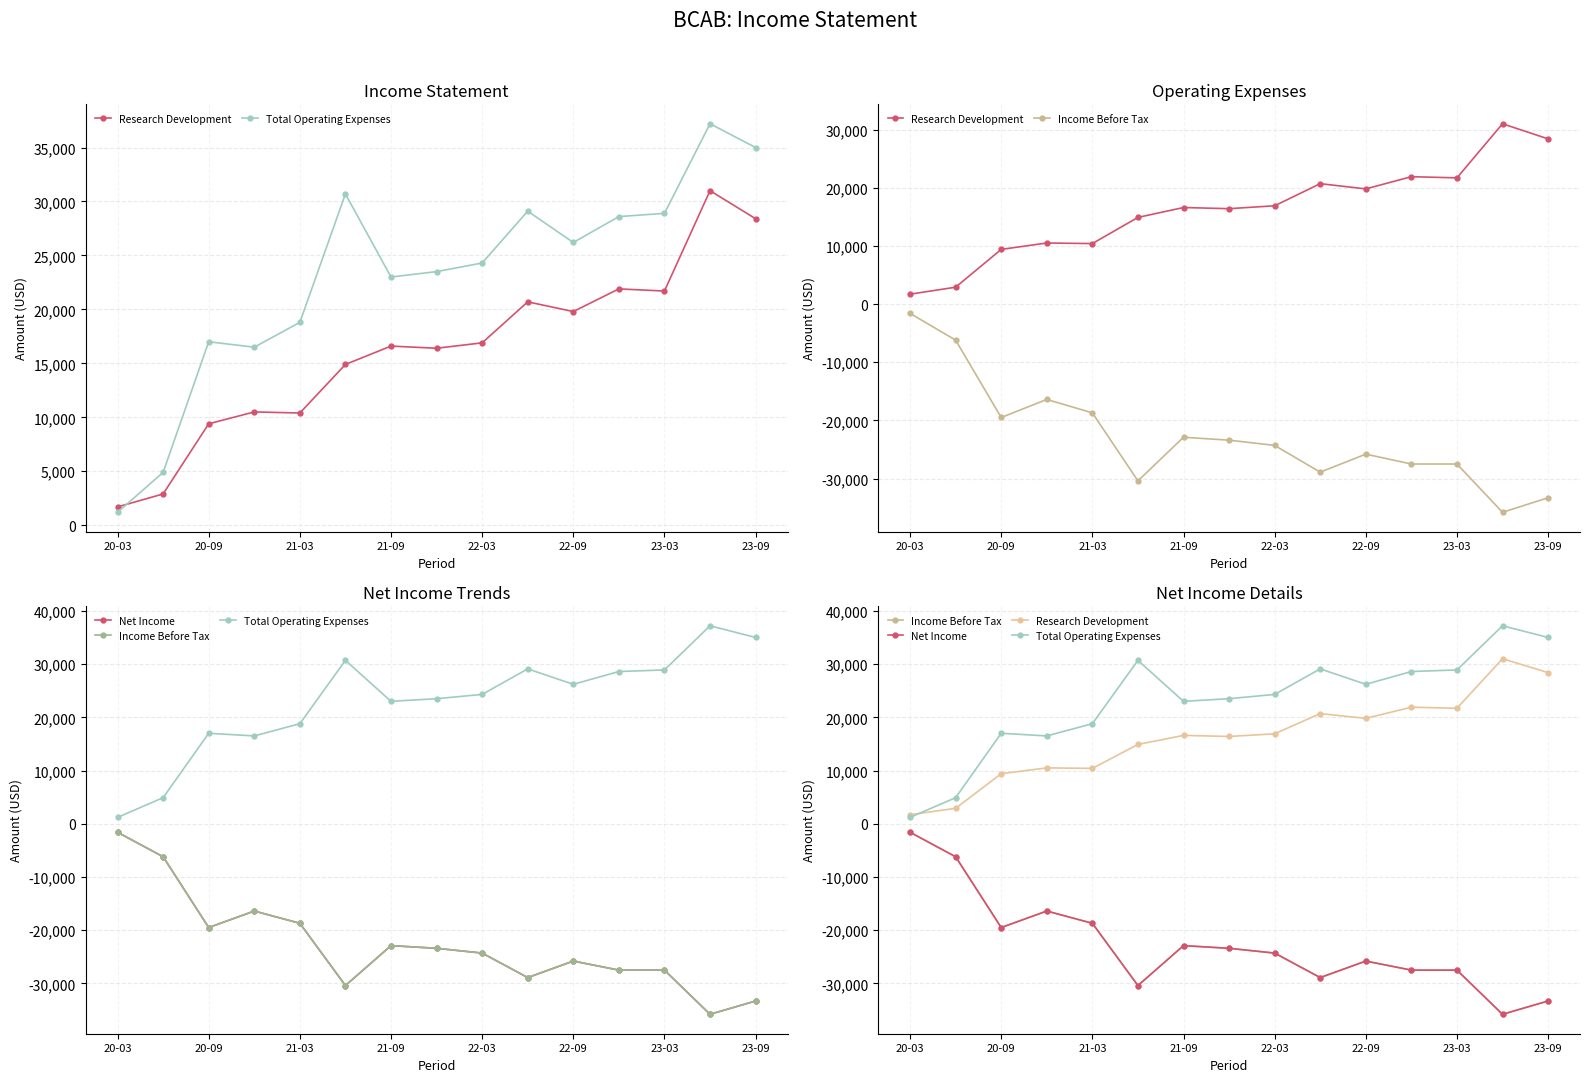

True or false: Income Before Tax has more than 1 interior local peaks.

True